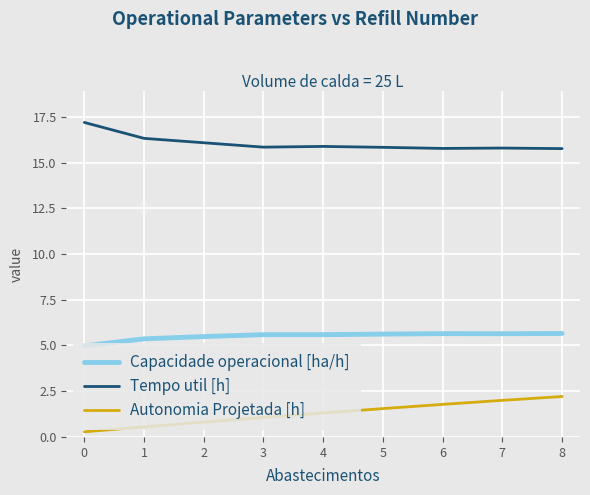

What is the total value across all series at 6?

23.2